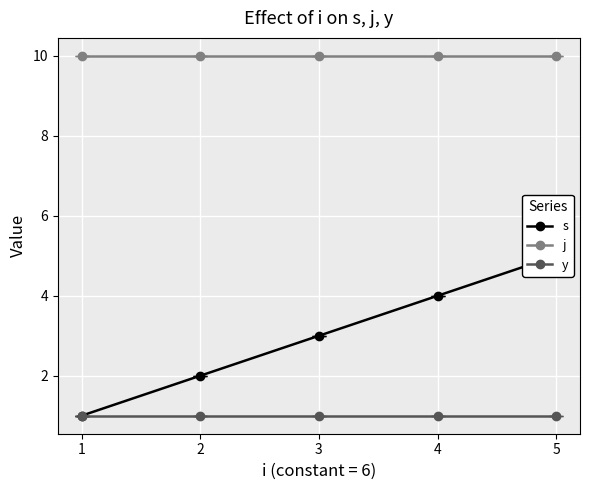

True or false: y and j cross at least once.

False